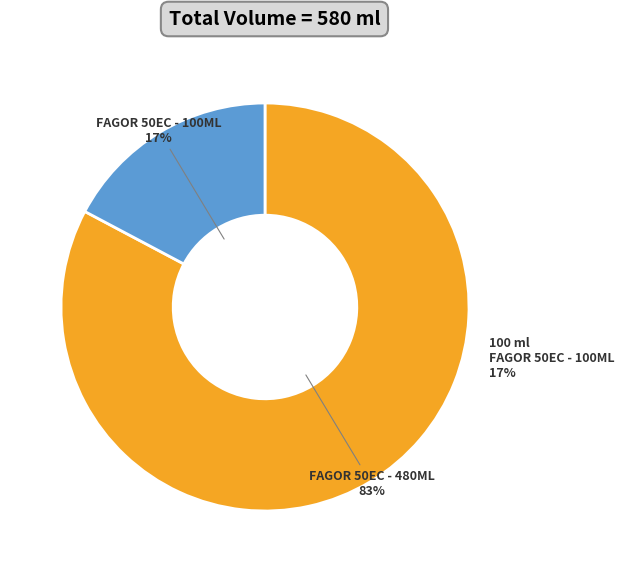

What percentage do FAGOR50E00000480 and FAGOR50E00000100 together represent?

100.0%